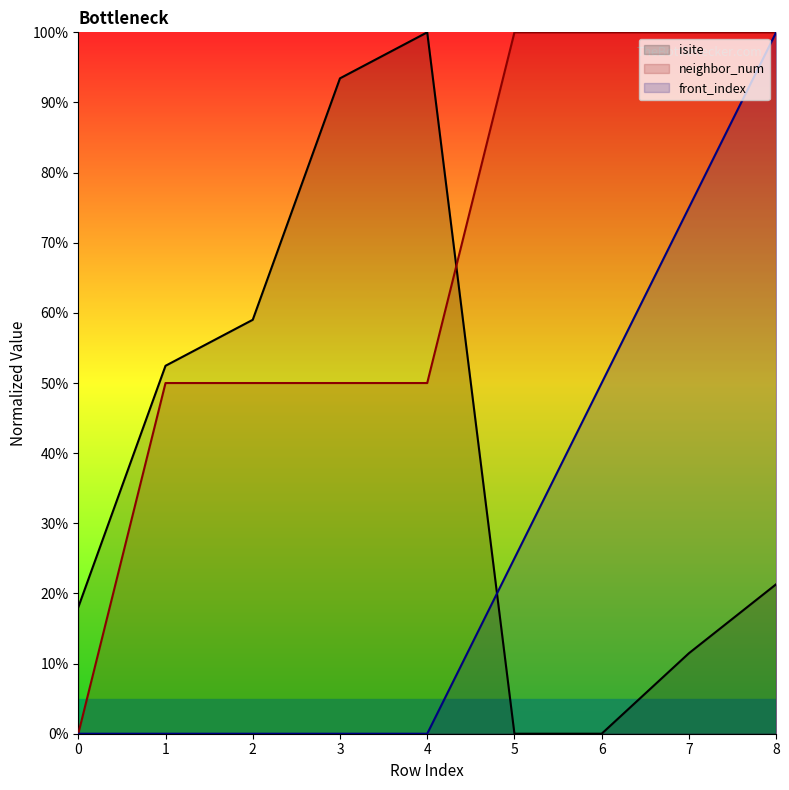

How many values in the neighbor_num series are below 50?

1